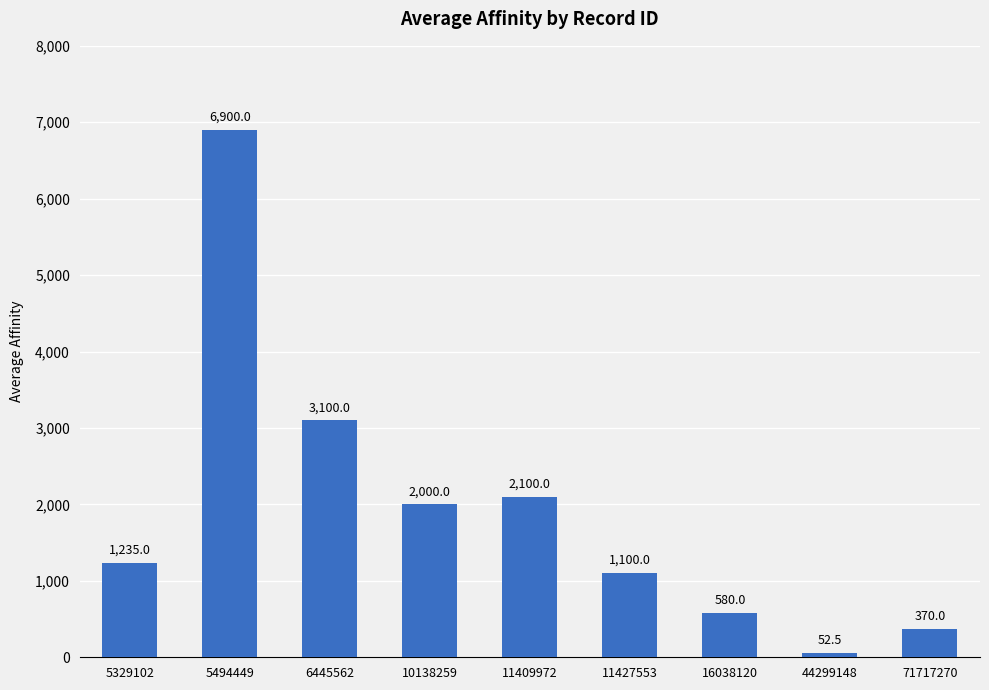

What is the greatest value displayed?

6900.0